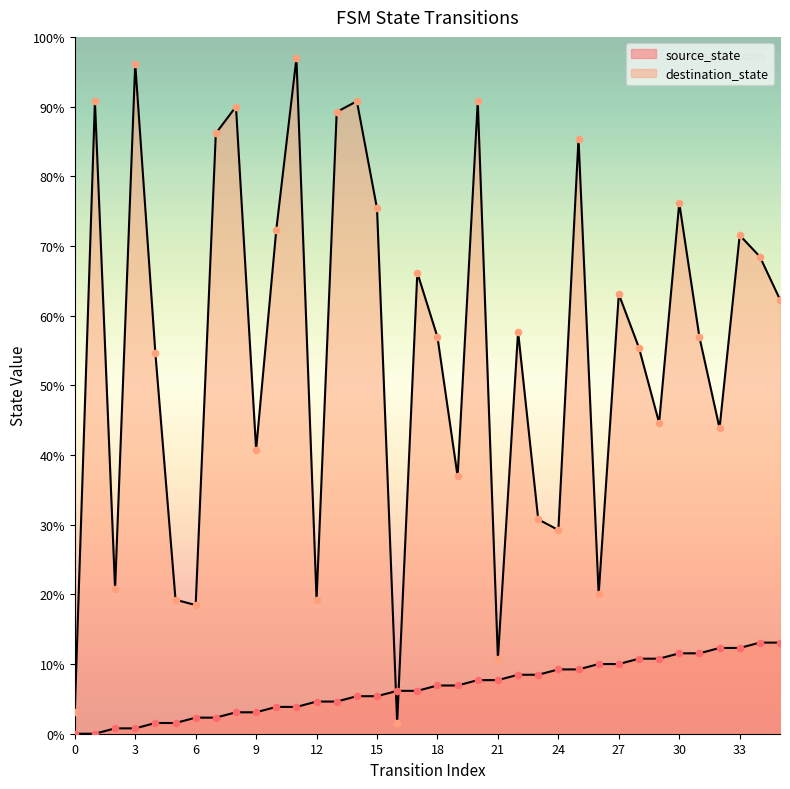

What is the total value across all series at 17?

94